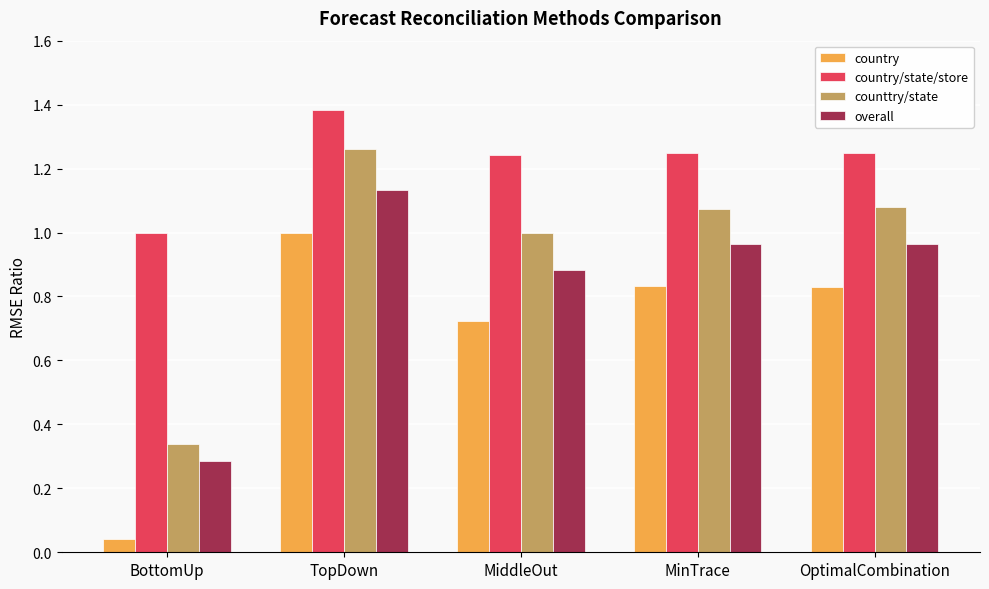

At how many categories does at least one series exceed 0?

5